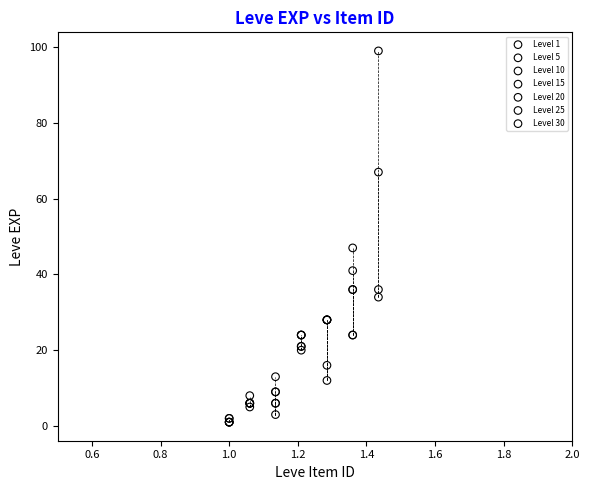

Which series reaches the maximum Y coordinate?

Level 30